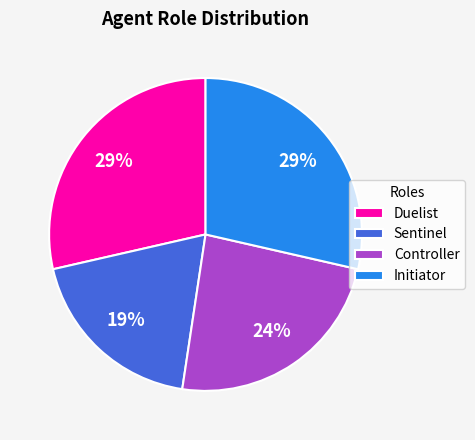

Do Controller and Sentinel together represent more than half of the pie?

No